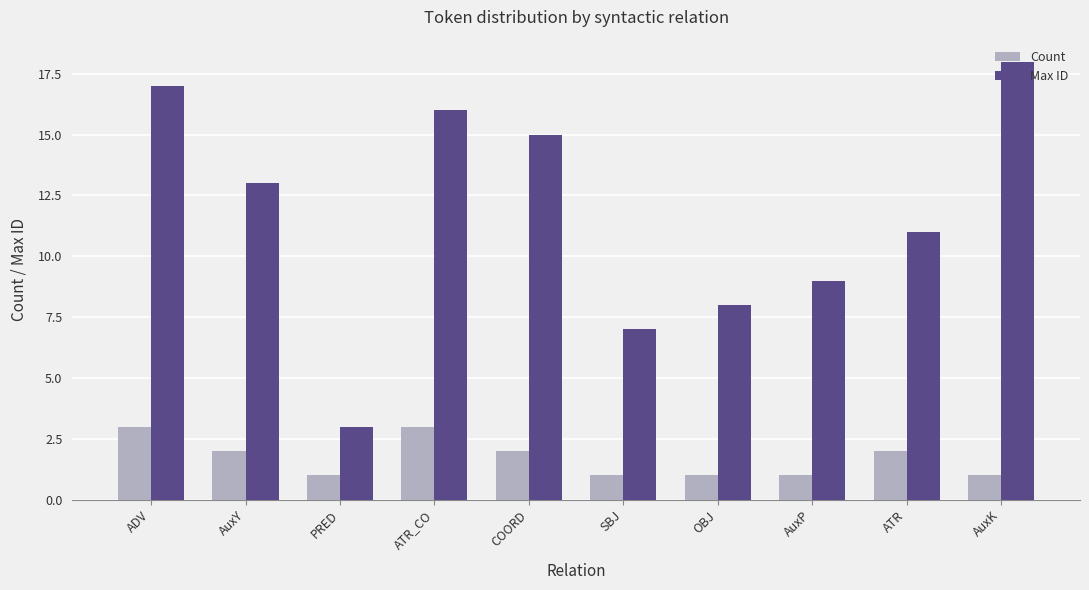

What is the approximate value of Max ID at ADV, to the nearest 10?

20